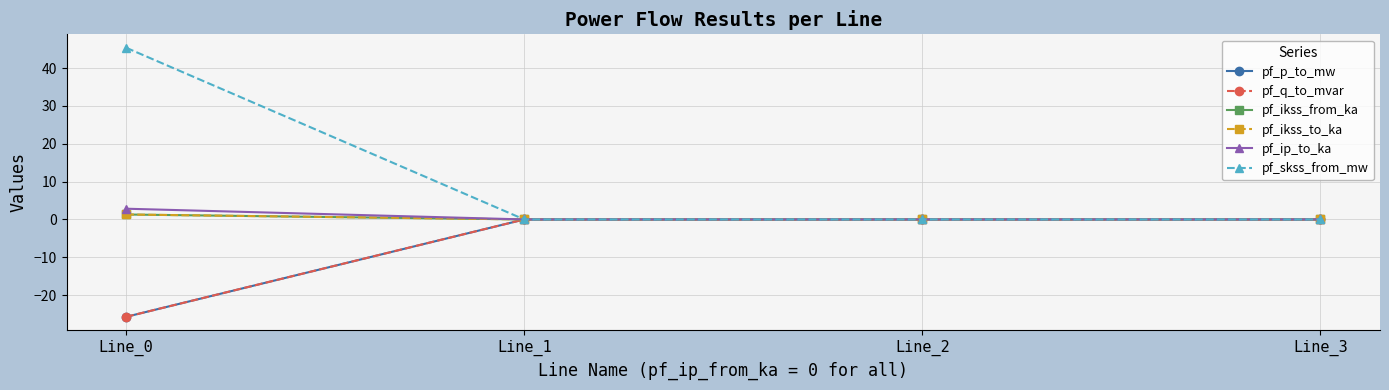

Is this an area chart (filled region under the line)?

No